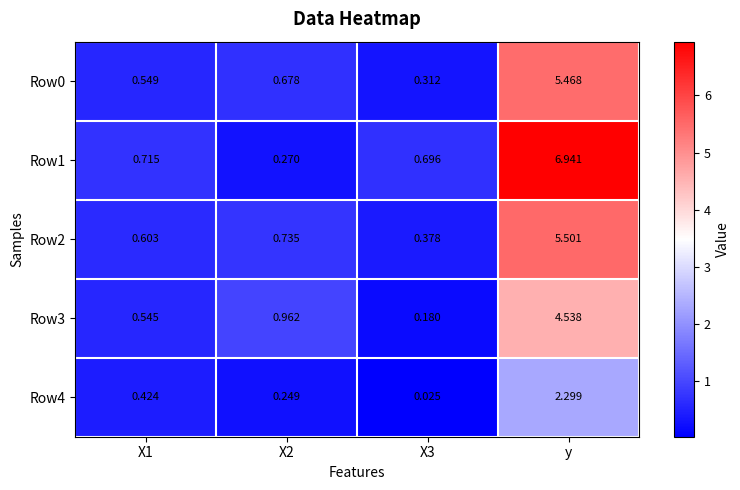

How many series are shown in this chart?

5